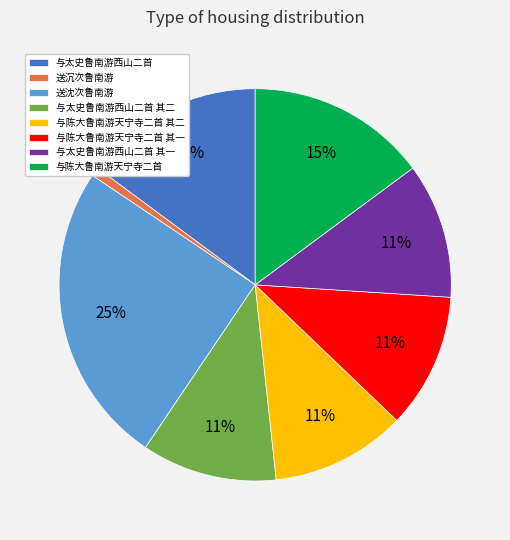

What is the largest slice in the pie chart?

送沈次鲁南游